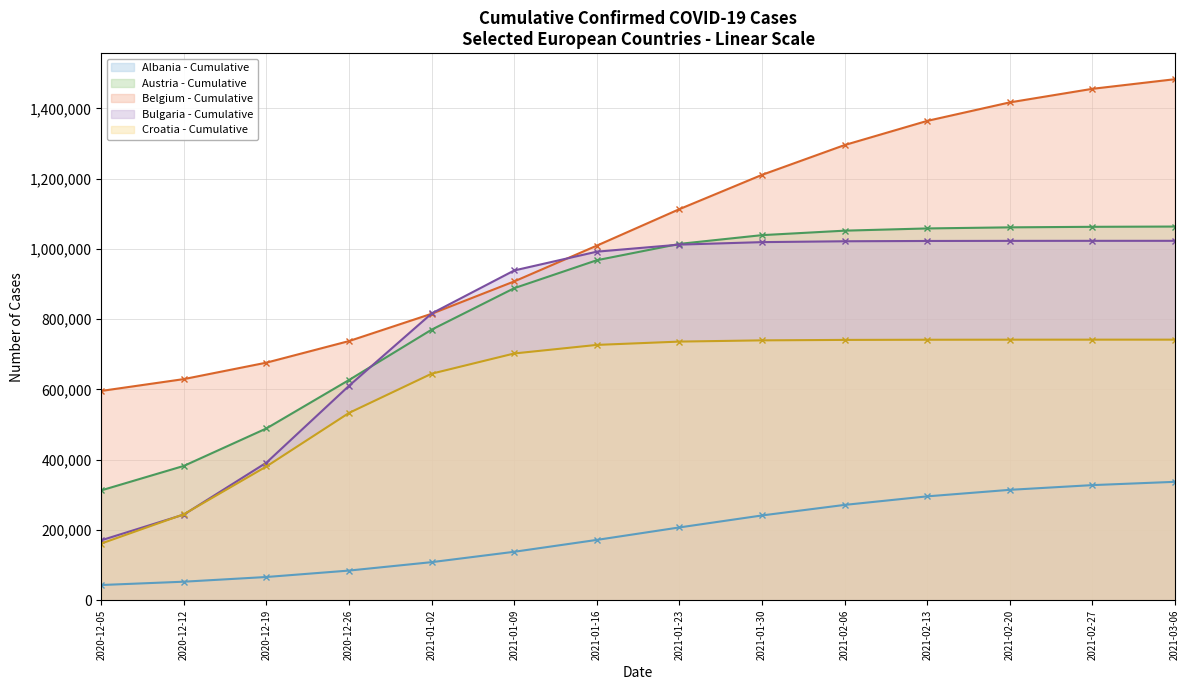

What is the average value of the Bulgaria - Daily Marker series?

807885